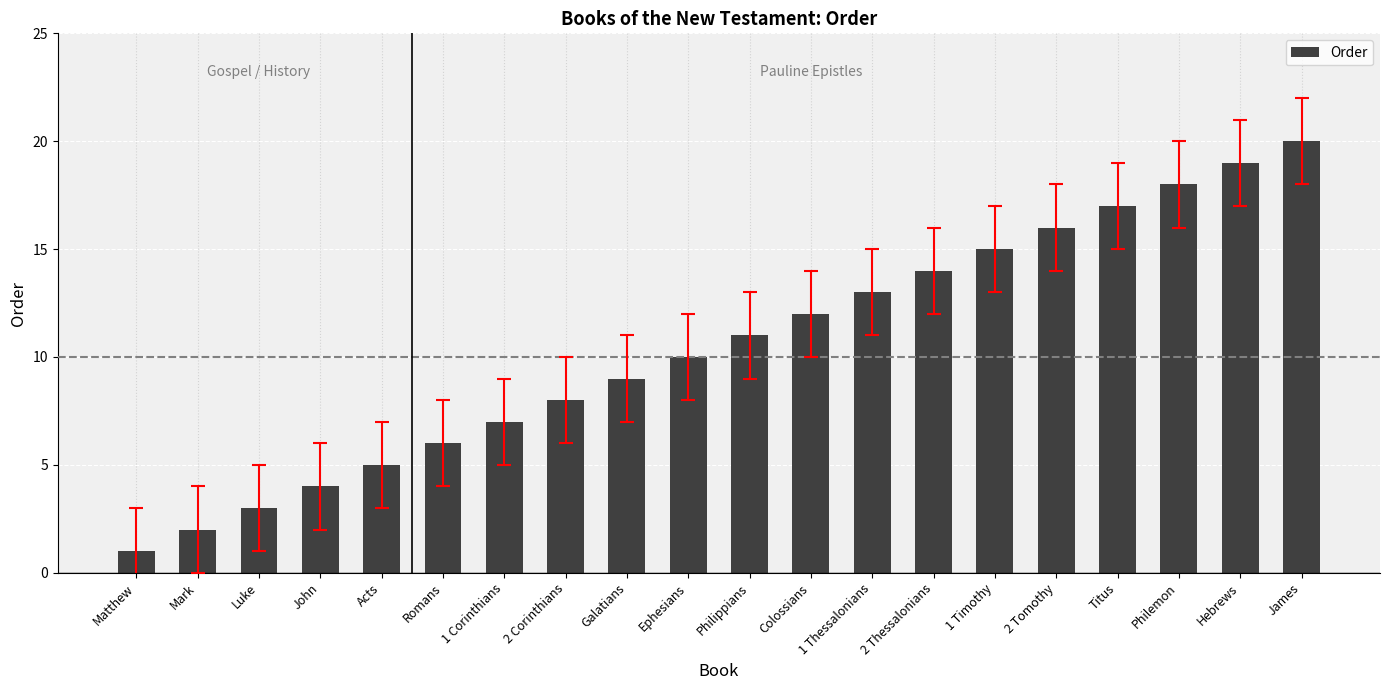

Reading left to right, what are all the values shown in this chart?

Matthew=1	Mark=2	Luke=3	John=4	Acts=5	Romans=6	1 Corinthians=7	2 Corinthians=8	Galatians=9	Ephesians=10	Philippians=11	Colossians=12	1 Thessalonians=13	2 Thessalonians=14	1 Timothy=15	2 Tomothy=16	Titus=17	Philemon=18	Hebrews=19	James=20